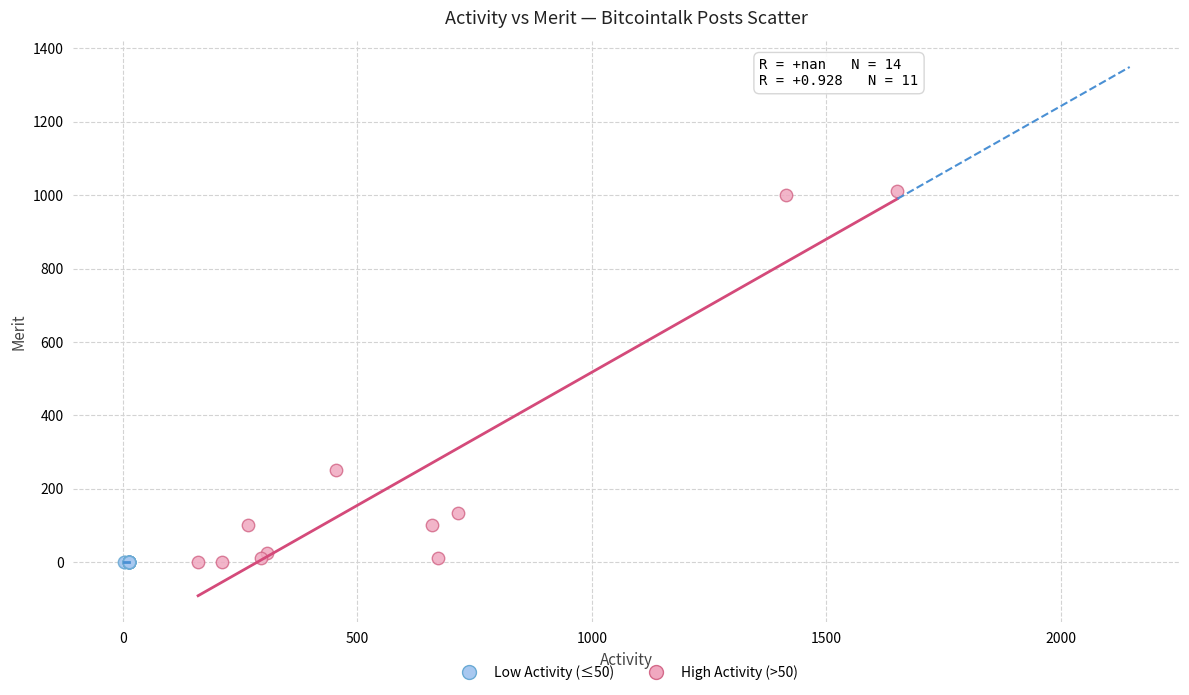

Which series contains the highest Y value?

High Activity (>50)